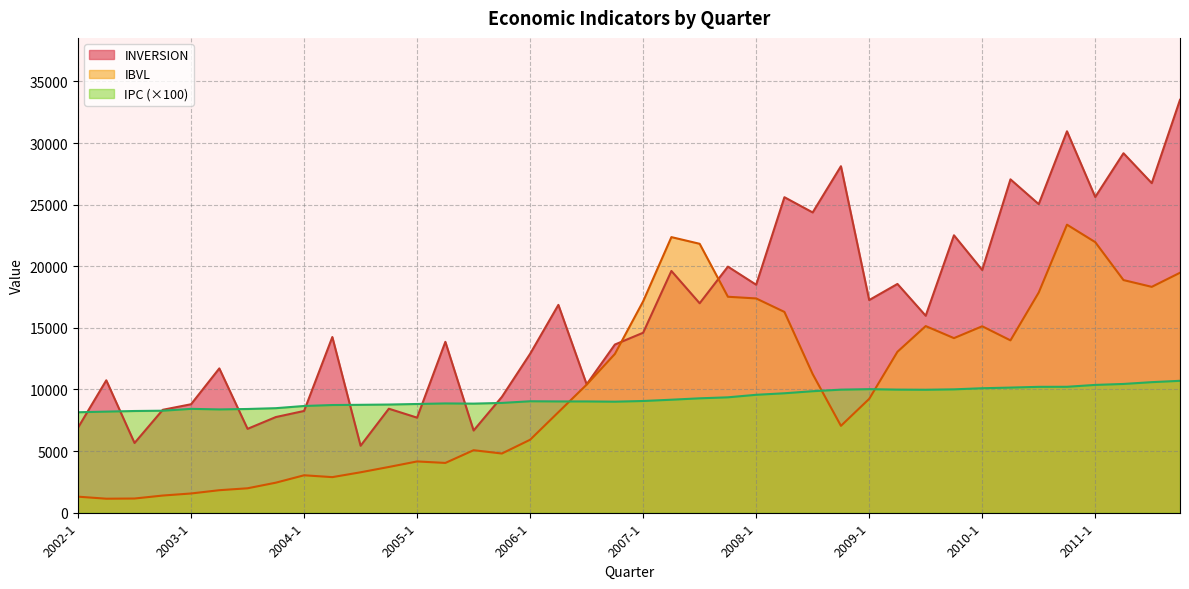

Which series ends up on top after the final intersection of IBVL and INVERSION?

INVERSION